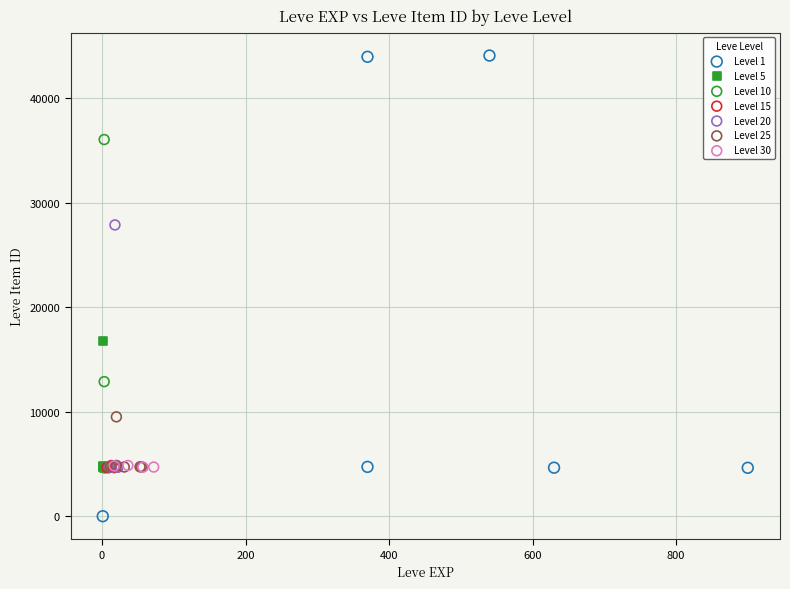

Which series has the widest spread of Y values?

Level 1